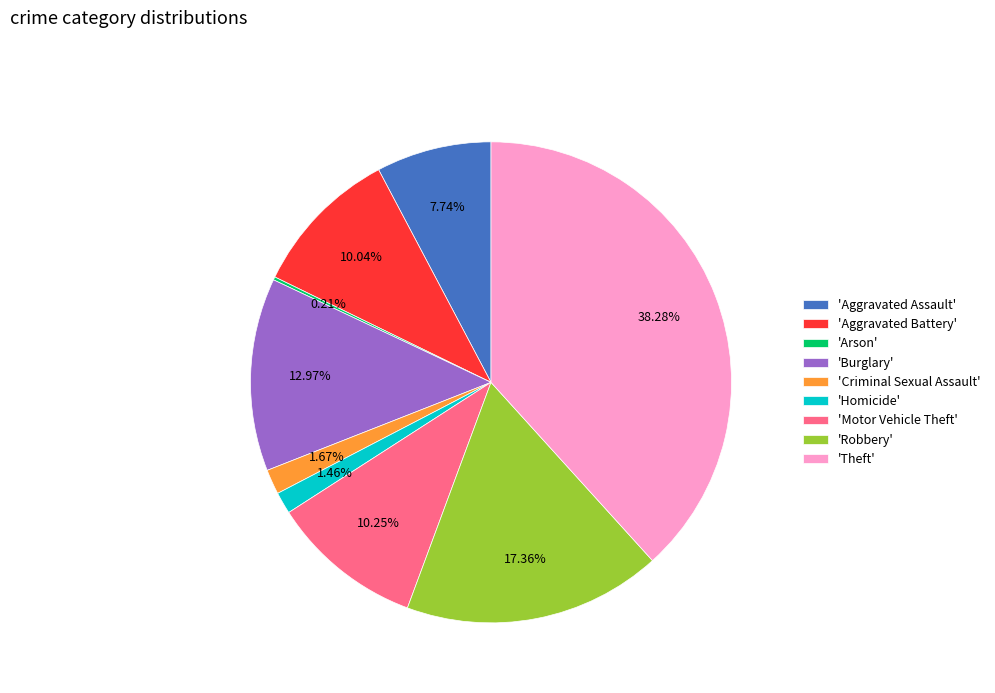

Between 'Theft' and 'Aggravated Assault', which is larger?

'Theft'